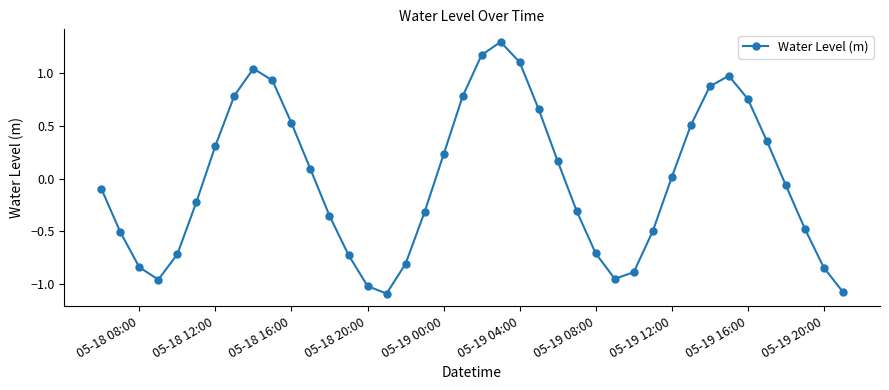

What is the maximum value shown in the chart?

1.3